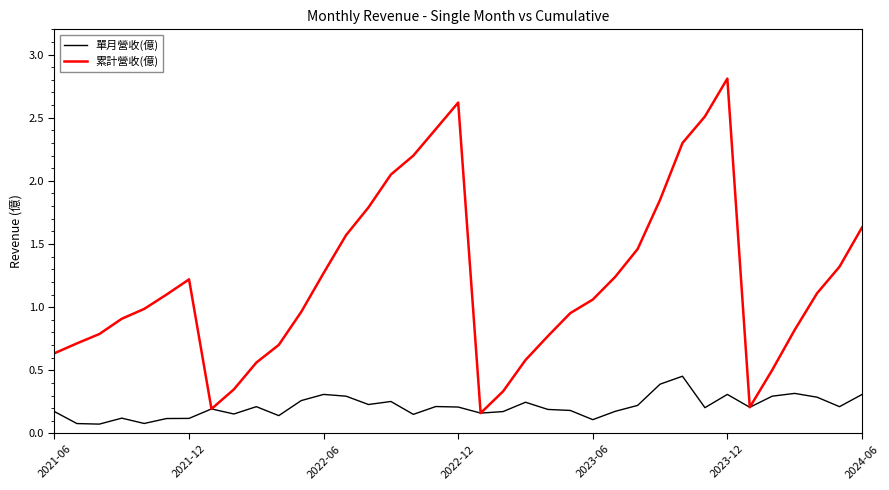

Rank the series by their maximum value, from lowest to highest.

單月營收(億), 累計營收(億)